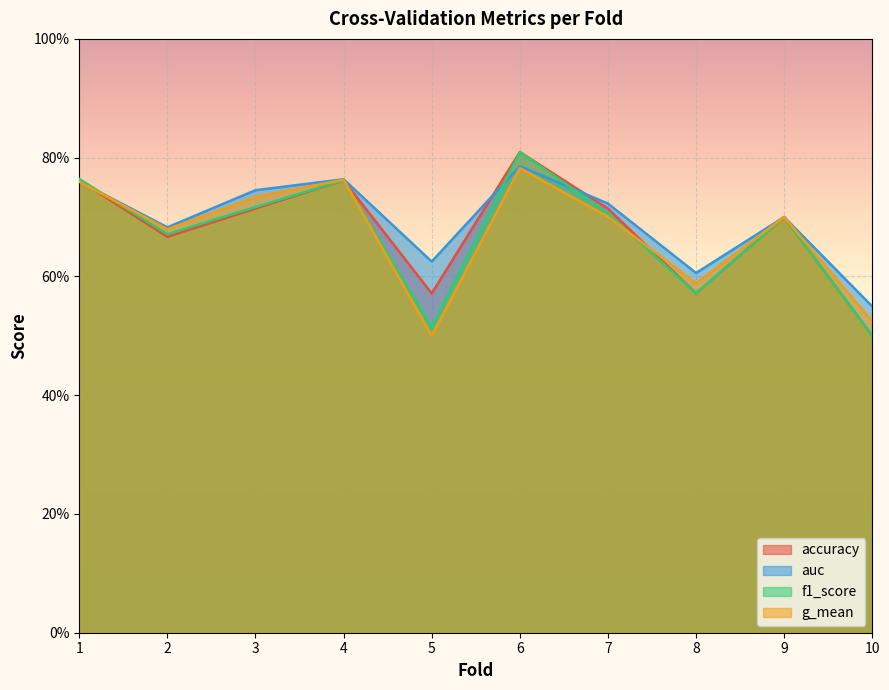

How many intersections are there between auc and f1_score?

3